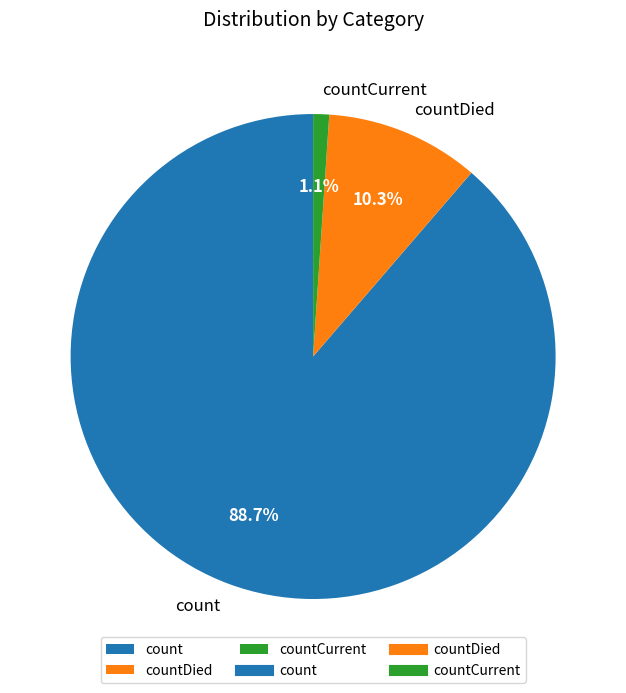

To the nearest percent, what is the average slice percentage?

33%